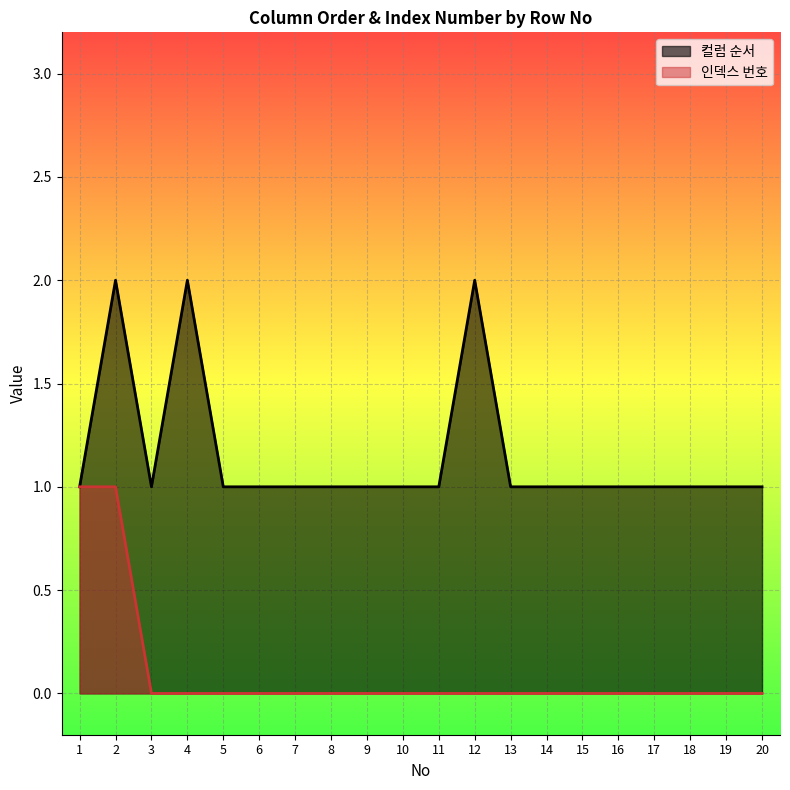

True or false: 인덱스 번호 and 컬럼 순서 intersect in this chart.

False